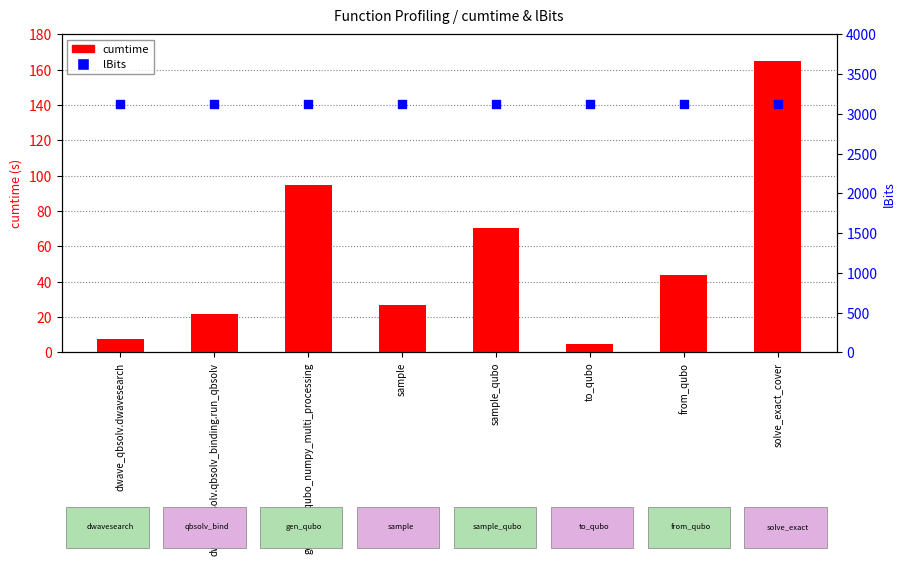

At how many categories does at least one series exceed 1591?

8